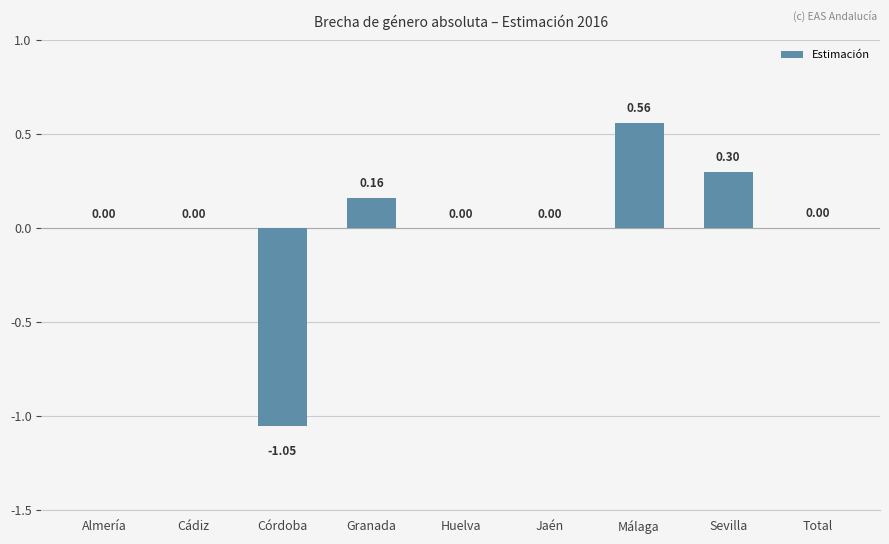

Which label corresponds to the largest value in the chart?

Málaga